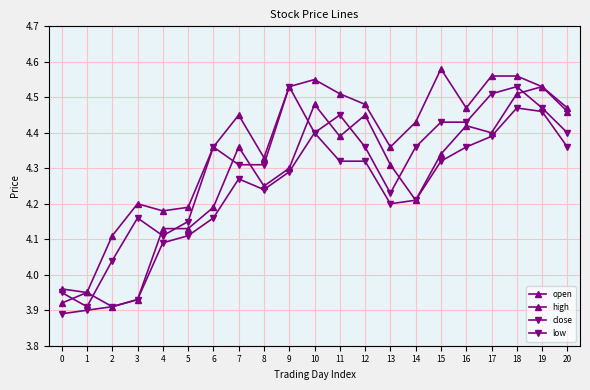

Where does the high series first go above 4?

2